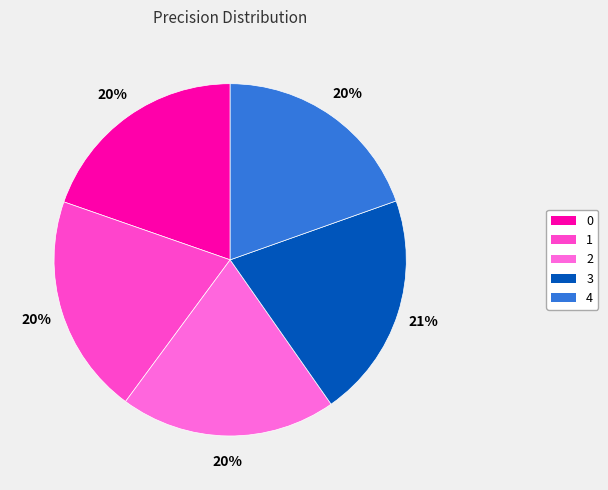

Which category has the biggest portion of the pie?

3